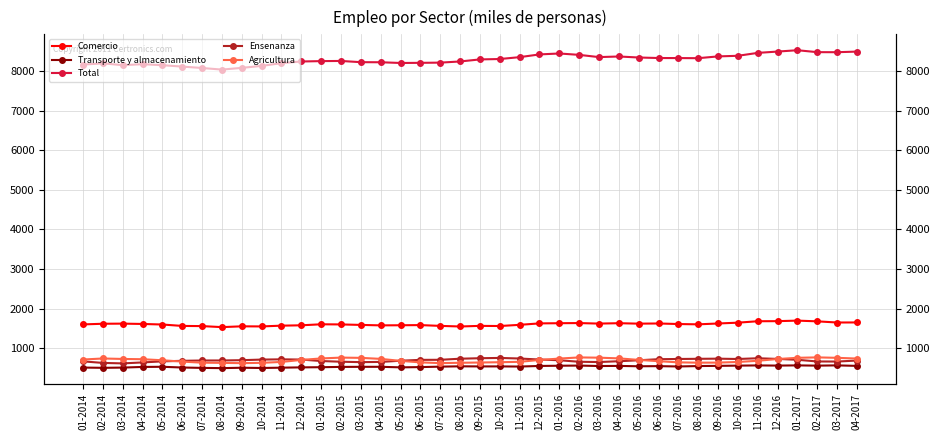

List the labels in order of Total value, smallest first.

08-2014, 07-2014, 09-2014, 06-2014, 10-2014, 05-2014, 03-2014, 01-2014, 04-2014, 02-2014, 11-2014, 05-2015, 06-2015, 07-2015, 04-2015, 03-2015, 12-2014, 08-2015, 01-2015, 02-2015, 09-2015, 10-2015, 08-2016, 07-2016, 06-2016, 05-2016, 11-2015, 03-2016, 04-2016, 09-2016, 10-2016, 02-2016, 12-2015, 01-2016, 11-2016, 03-2017, 02-2017, 04-2017, 12-2016, 01-2017